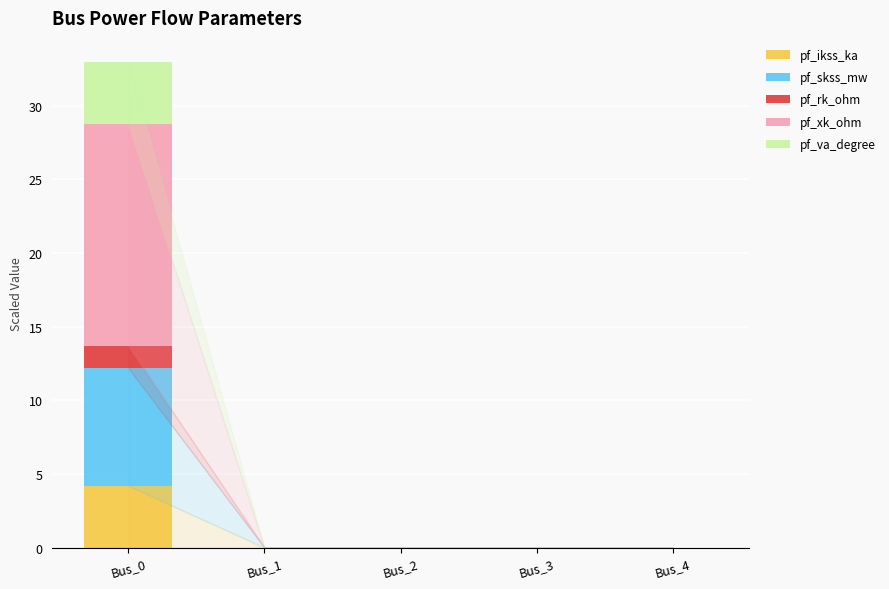

Reading left to right, list the values for the pf_ikss_ka series.

Bus_0=4.2	Bus_1=0.0	Bus_2=0.0	Bus_3=0.0	Bus_4=0.0